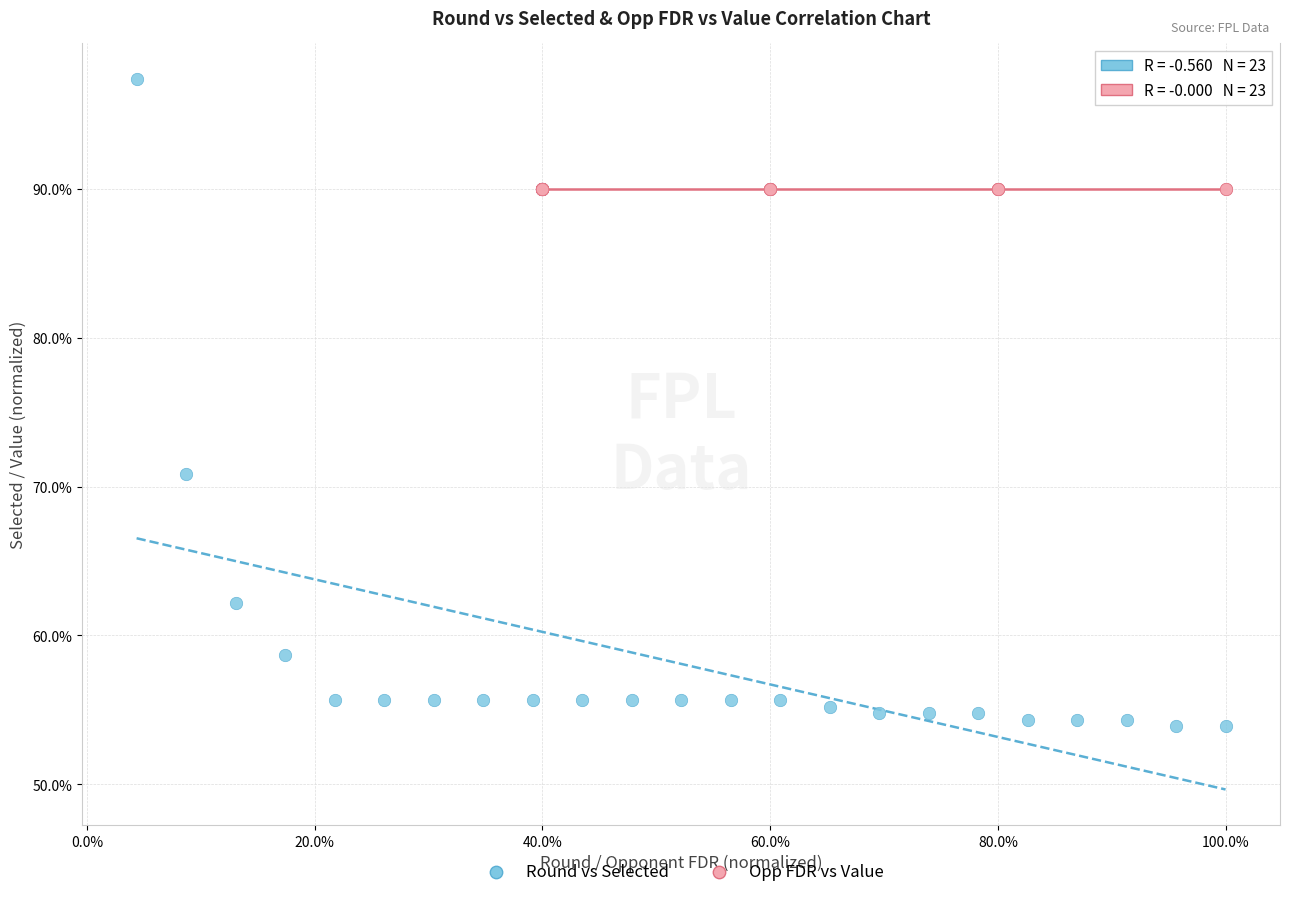

Which series reaches the minimum Y coordinate?

Round vs Selected